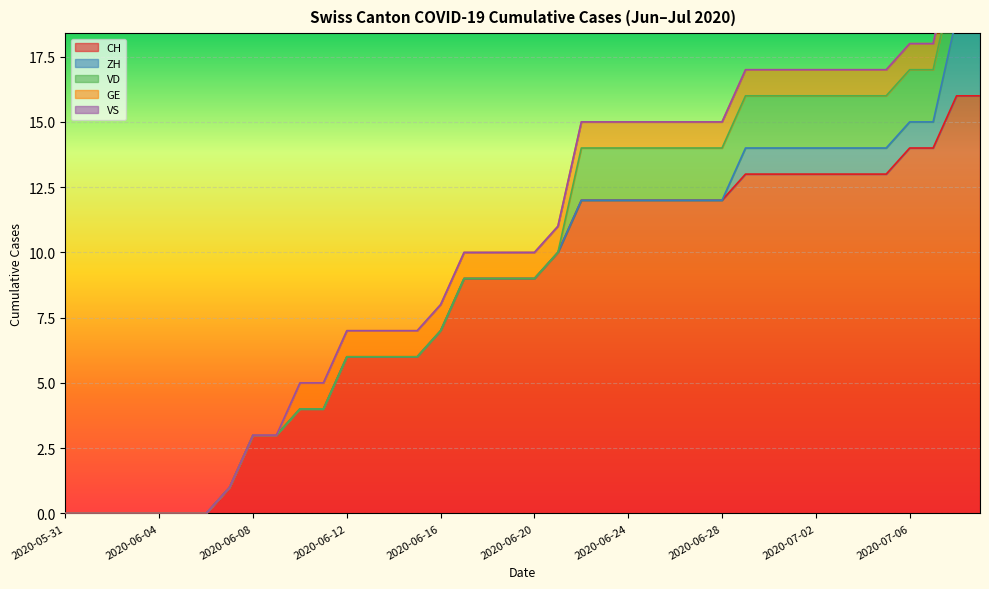

What is the label of the 16th point from the right?

2020-06-24